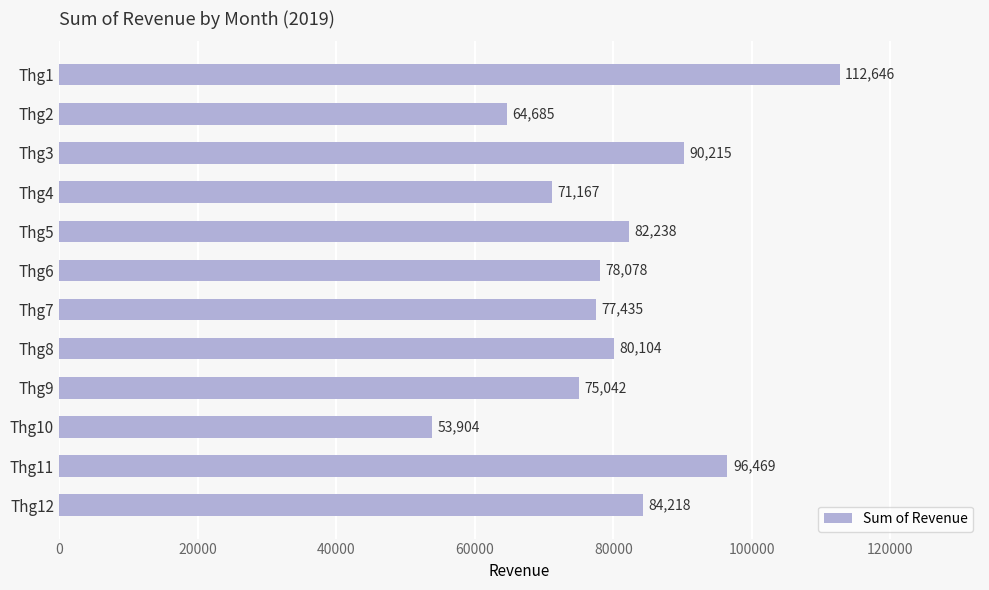

Are the bars horizontal?

Yes